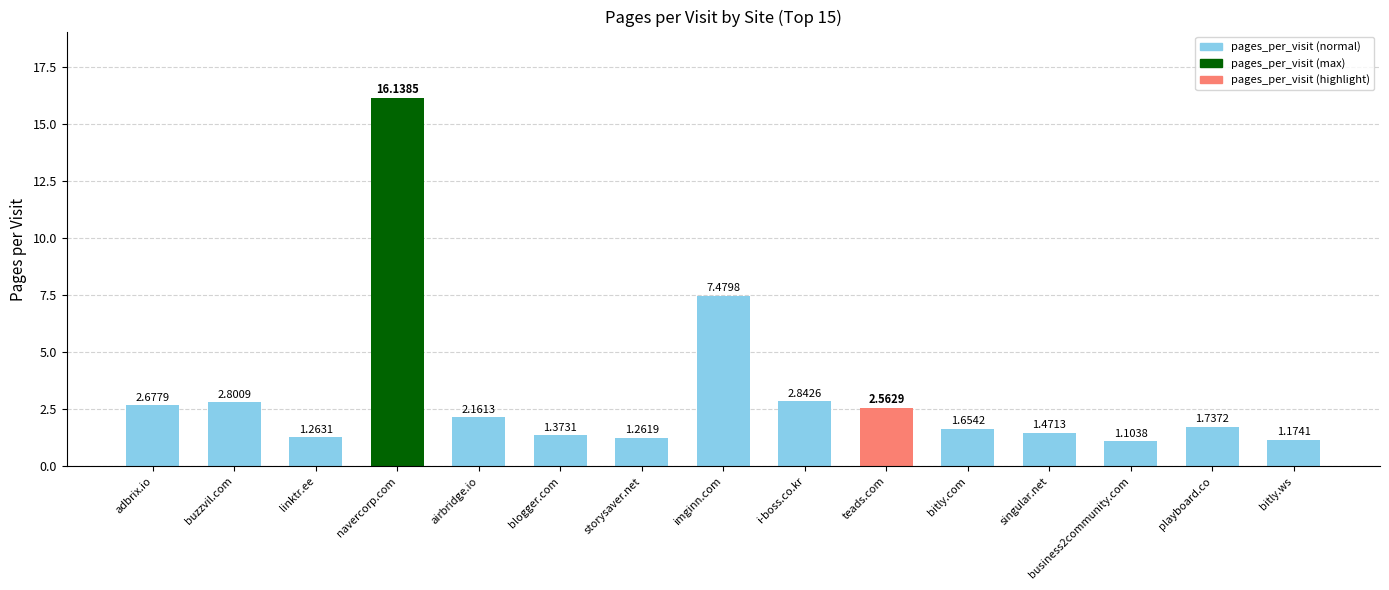

Where is the data nearest to the value 8?

imginn.com